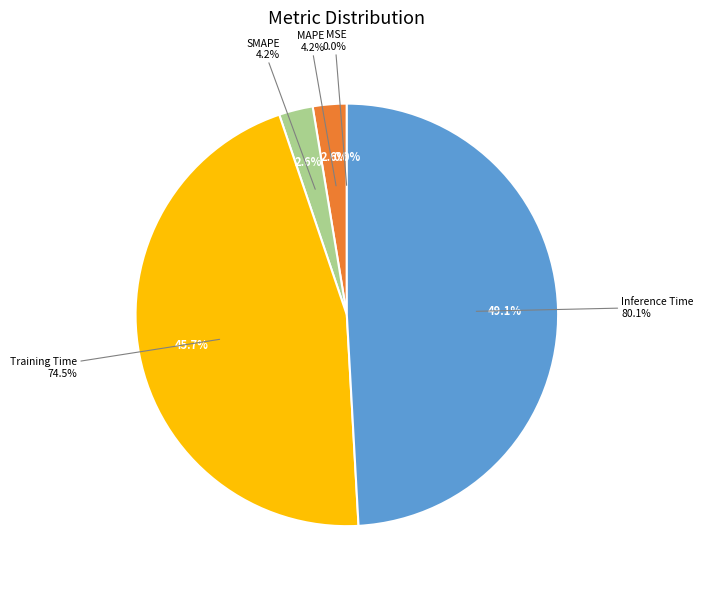

Do Inference Time and Training Time together represent more than half of the pie?

Yes